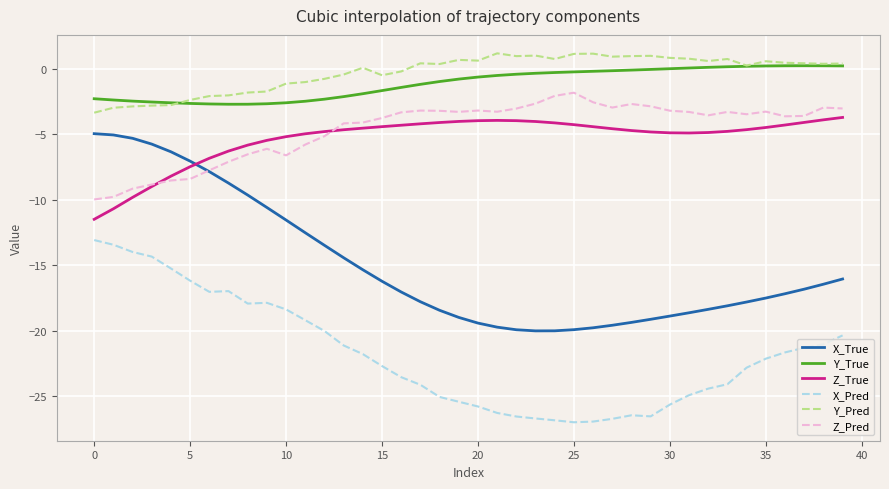

True or false: Z_Pred and X_Pred intersect in this chart.

False